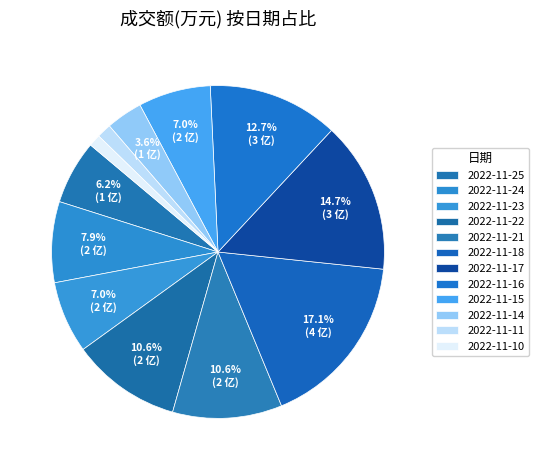

How many slices are in this pie chart?

12